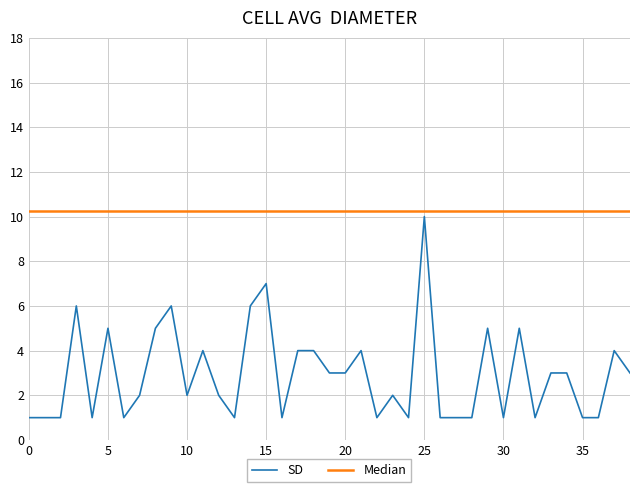

True or false: SD and Median intersect in this chart.

False